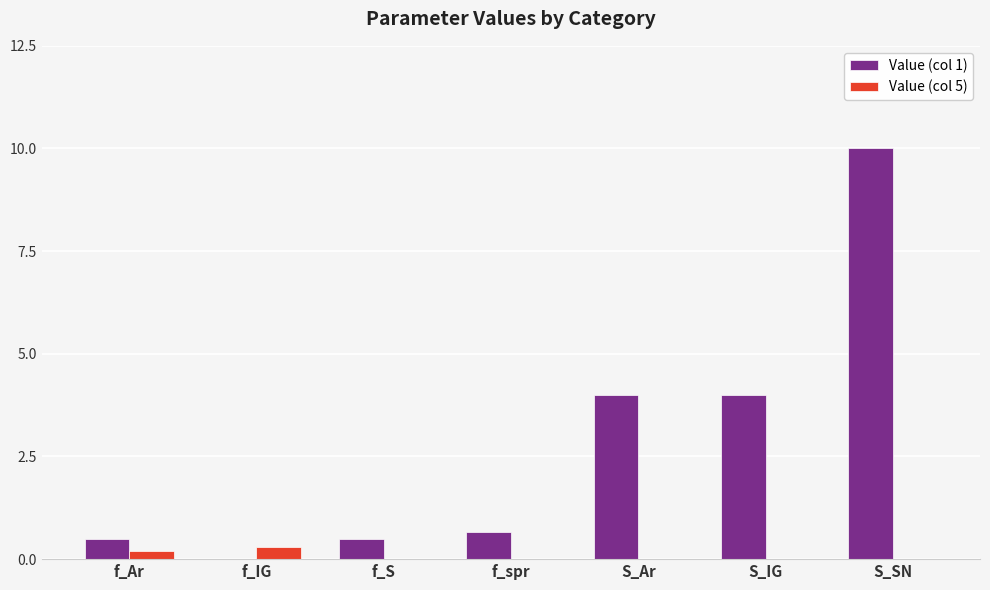

Does the chart contain stacked bars?

No